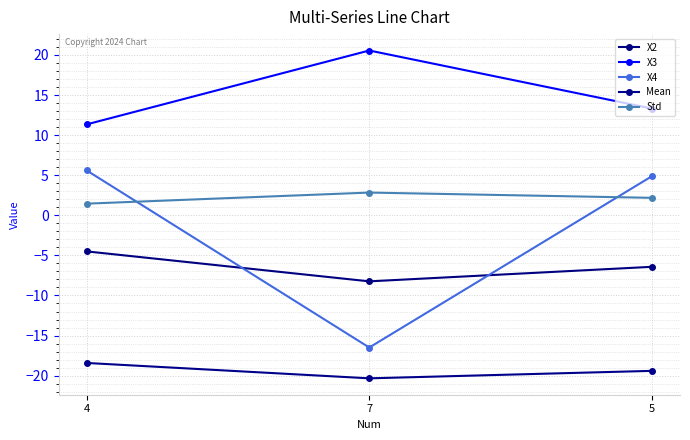

How many series are shown in this chart?

5